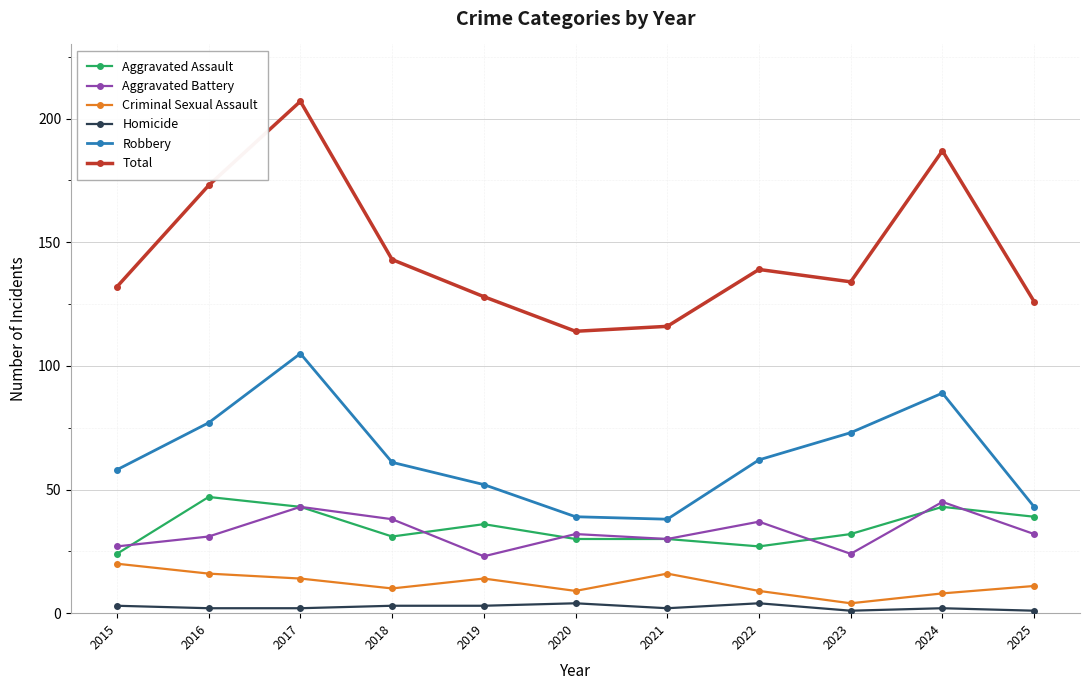

Reading right to left, extract all data points from this chart.

Aggravated Assault: 2025=39	2024=43	2023=32	2022=27	2021=30	2020=30	2019=36	2018=31	2017=43	2016=47	2015=24
Aggravated Battery: 2025=32	2024=45	2023=24	2022=37	2021=30	2020=32	2019=23	2018=38	2017=43	2016=31	2015=27
Criminal Sexual Assault: 2025=11	2024=8	2023=4	2022=9	2021=16	2020=9	2019=14	2018=10	2017=14	2016=16	2015=20
Homicide: 2025=1	2024=2	2023=1	2022=4	2021=2	2020=4	2019=3	2018=3	2017=2	2016=2	2015=3
Robbery: 2025=43	2024=89	2023=73	2022=62	2021=38	2020=39	2019=52	2018=61	2017=105	2016=77	2015=58
Total: 2025=126	2024=187	2023=134	2022=139	2021=116	2020=114	2019=128	2018=143	2017=207	2016=173	2015=132